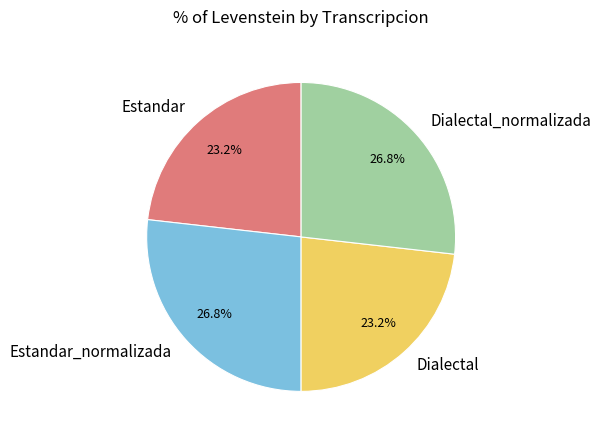

To the nearest percent, what percentage of the pie is Dialectal?

23%